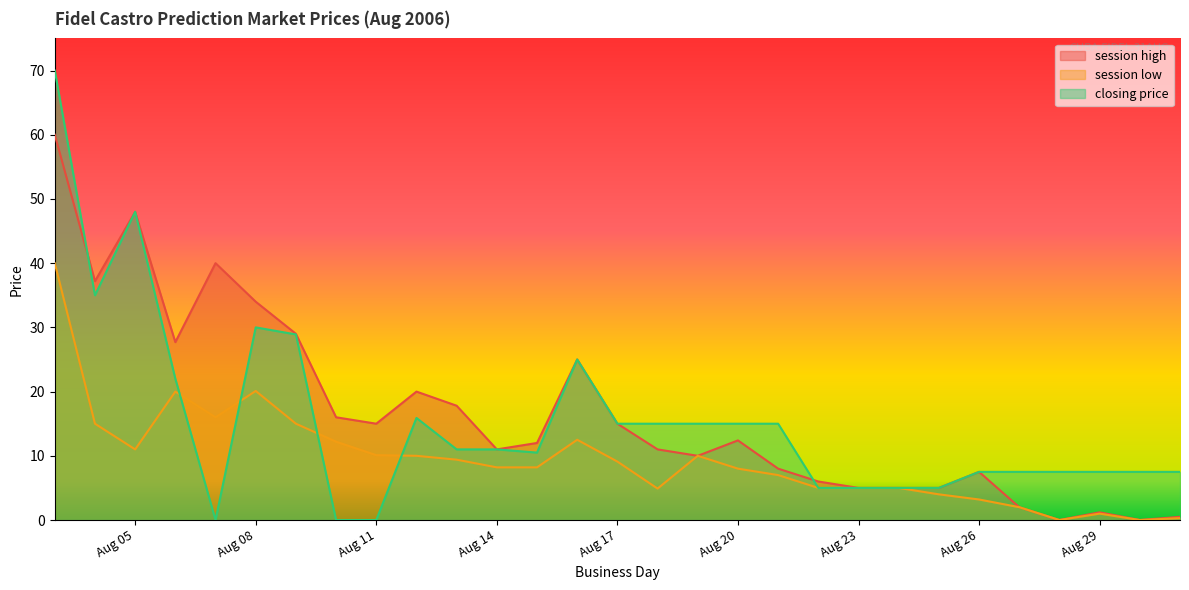

What is the total value across all series at Aug 20?

35.4